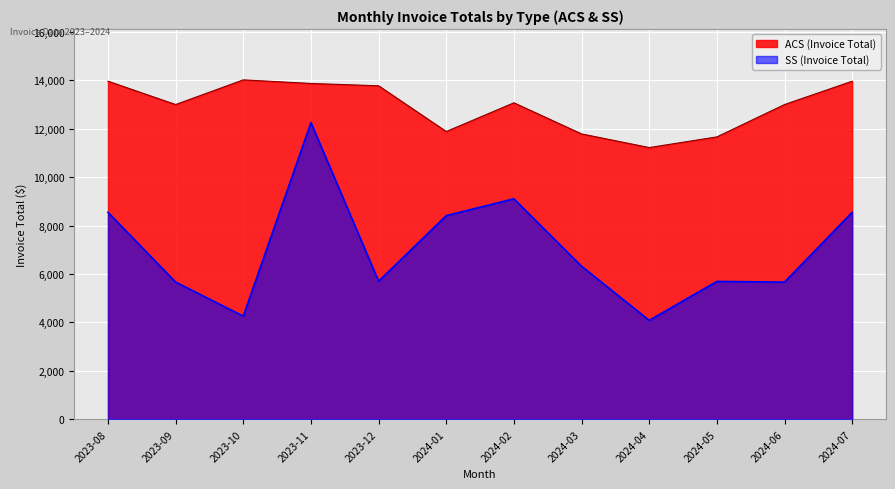

At which label does SS (Invoice Total) first exceed 6320?

2023-08